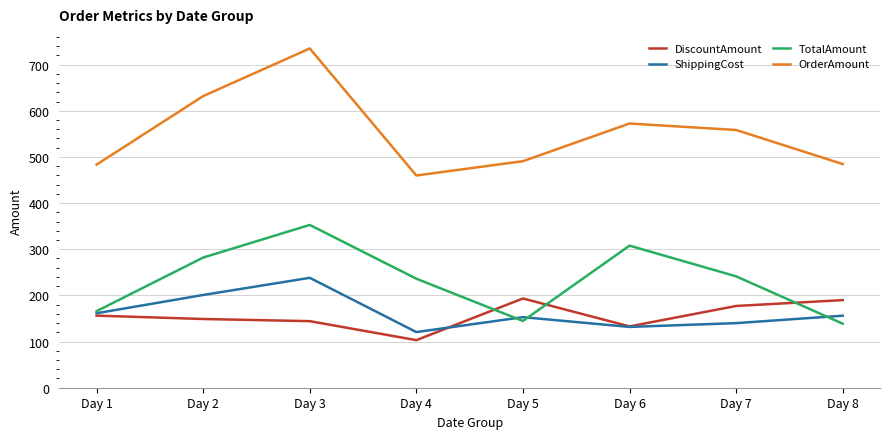

At which label does ShippingCost first exceed 156?

Day 1